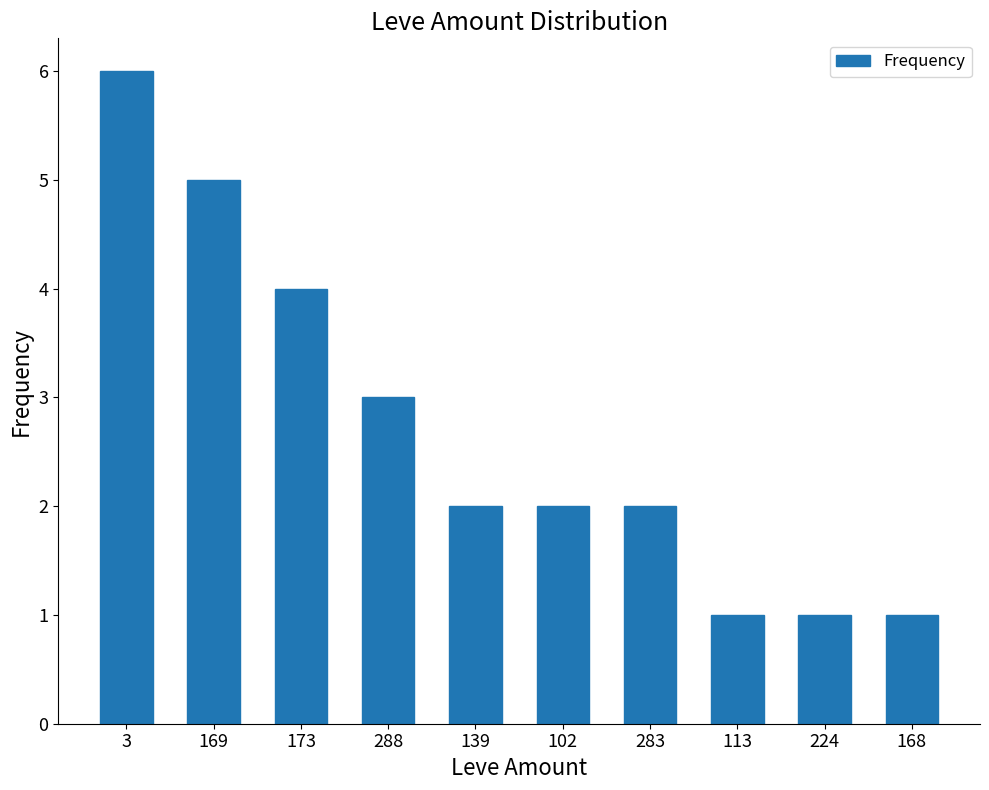

Which has a higher value, 173 or 139?

173